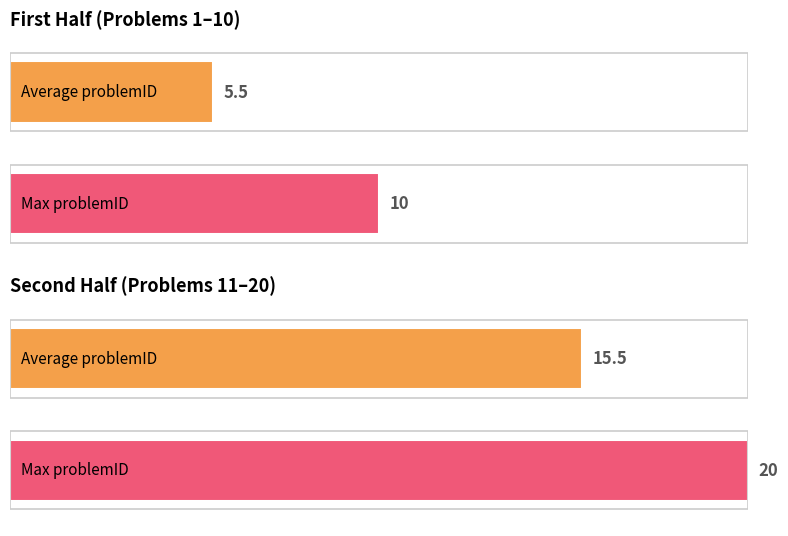

Between 6 and 9, which is larger?

9